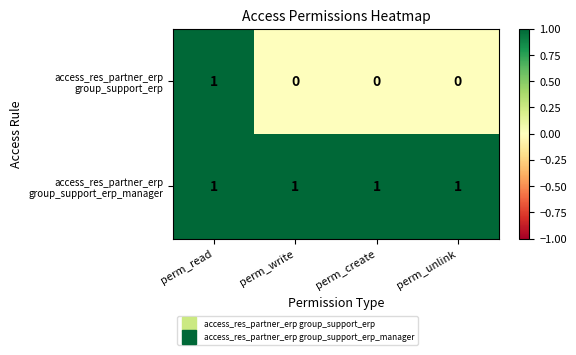

At which category is the sum across all series the highest?

perm_read